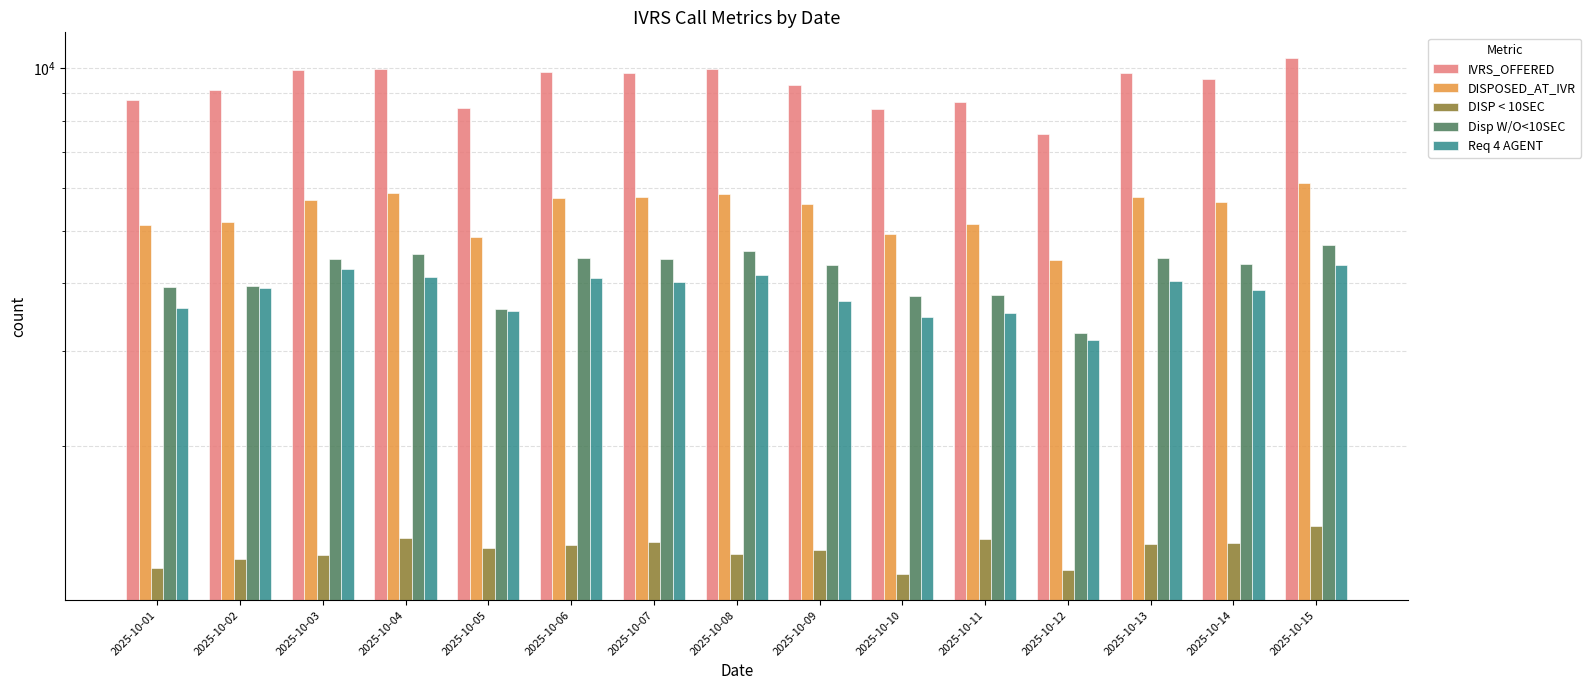

Where does the Disp W/O<10SEC series first go above 4342?

2025-10-03